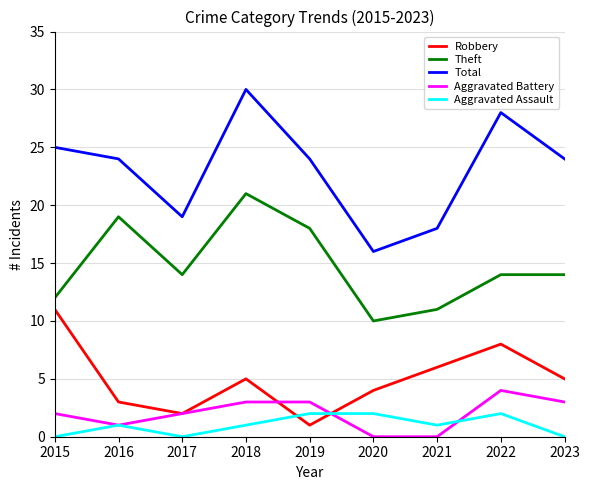

What is the average value of the Theft series?

15